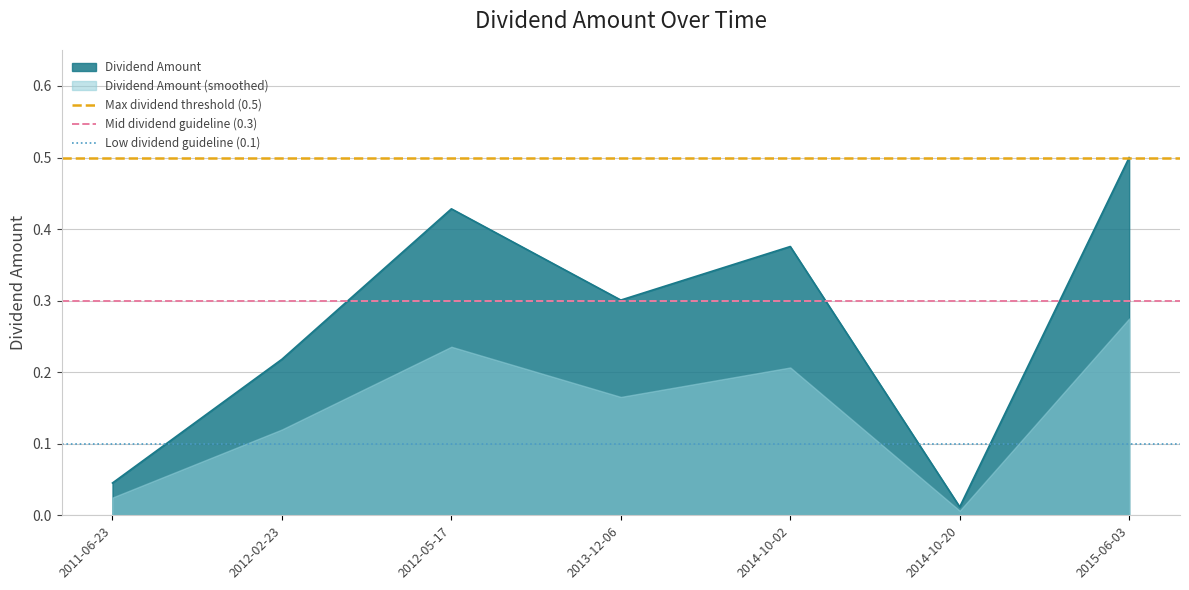

Where is Mid dividend guideline (0.3) nearest to the value 0?

2011-06-23